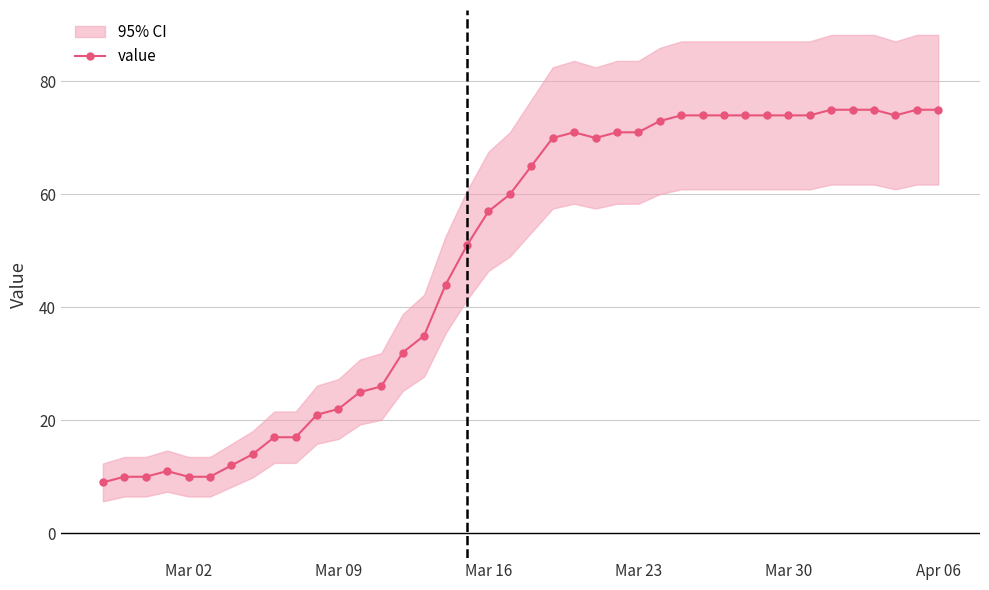

What is the difference between the maximum and minimum values?

66